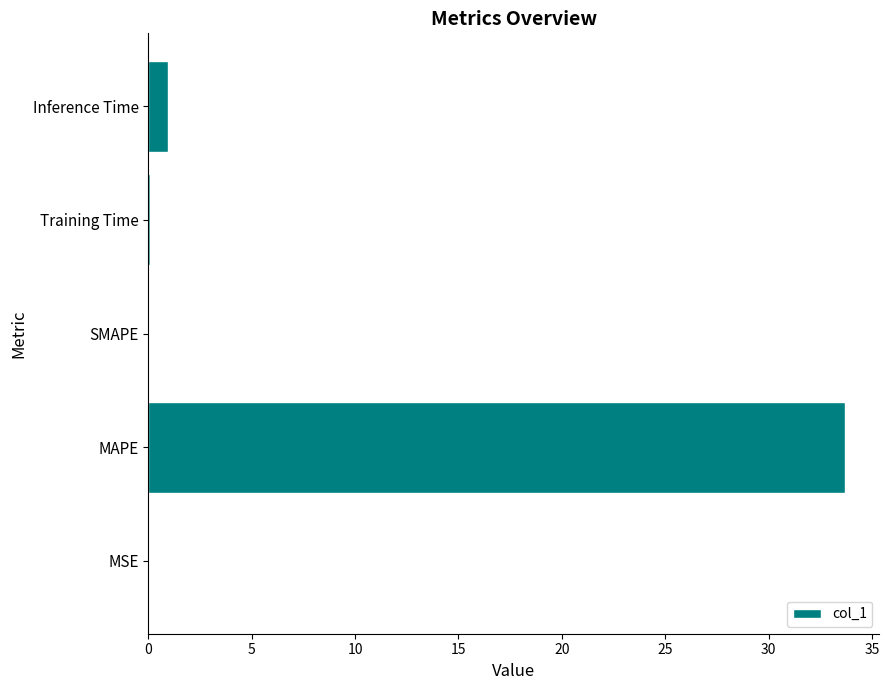

Is it true that the value at MAPE is 44.9?

False